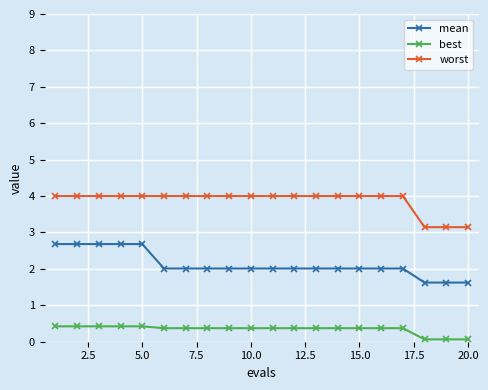

What are all the series names shown in the legend?

mean, best, worst